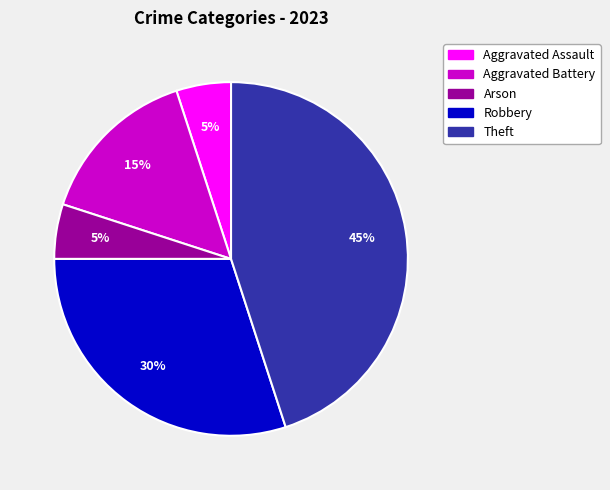

To the nearest percent, what portion does Aggravated Assault represent?

5%